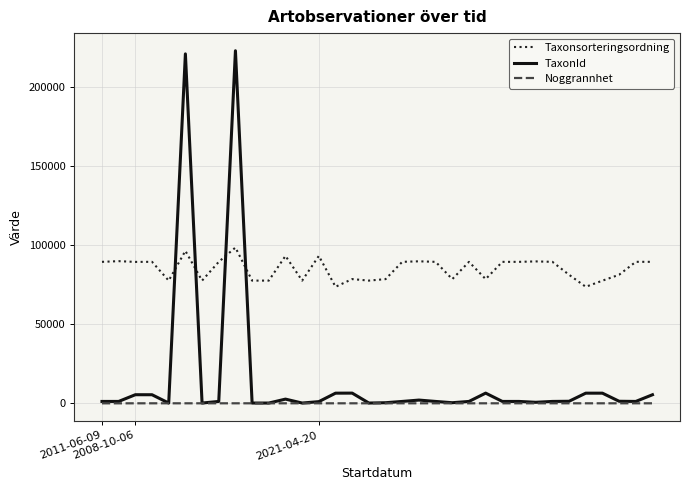

What is the maximum value for Taxonsorteringsordning?

98431